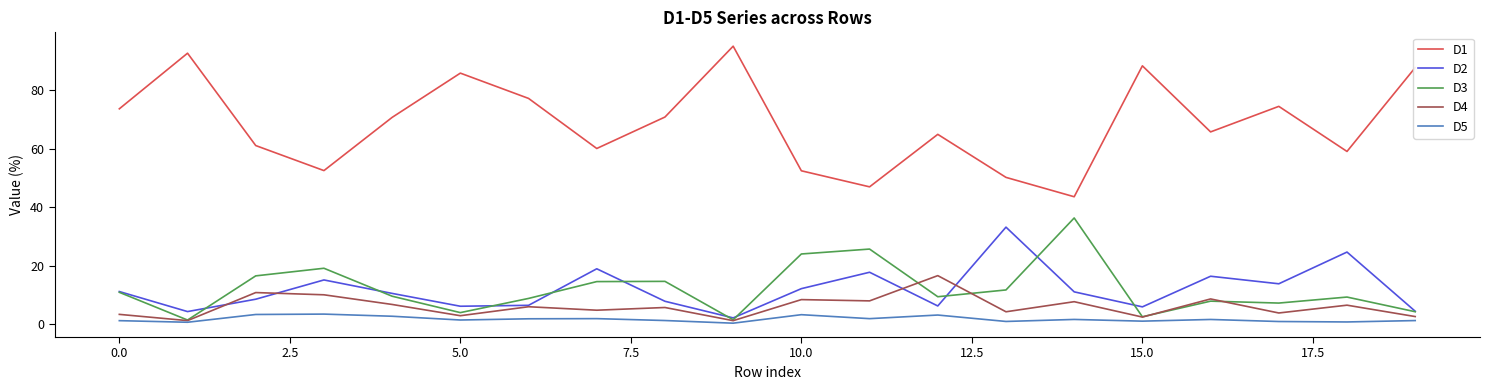

What is the highest value of the D5 series?

3.4